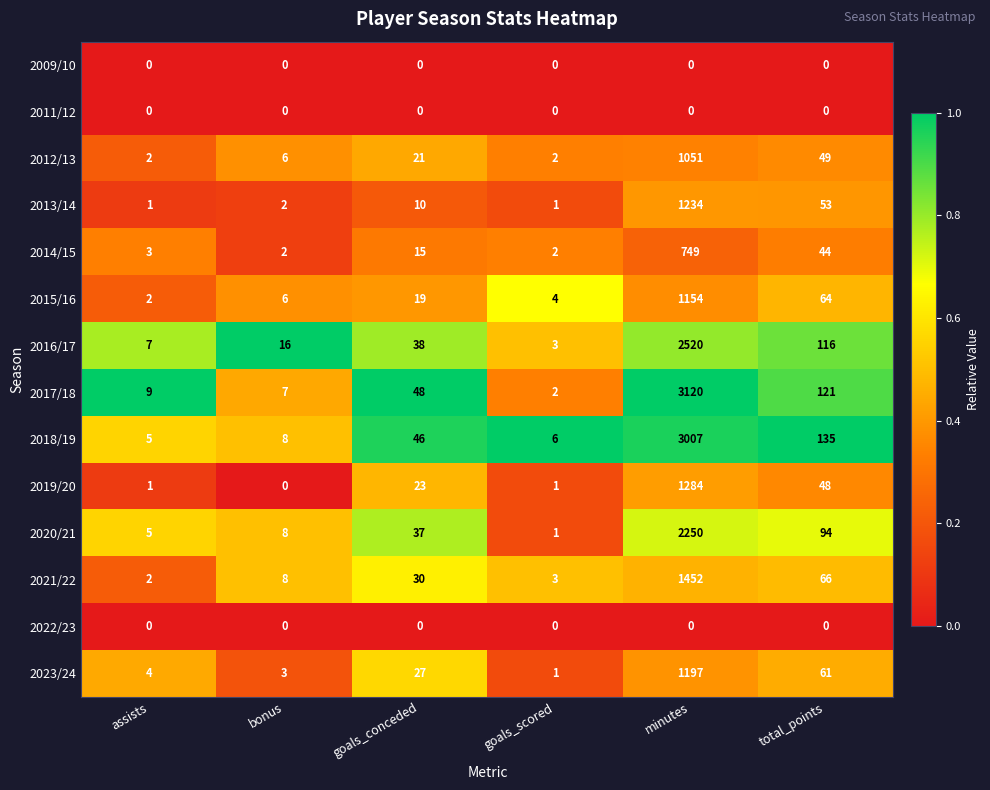

What is the difference between the highest and lowest values at goals_conceded?

48